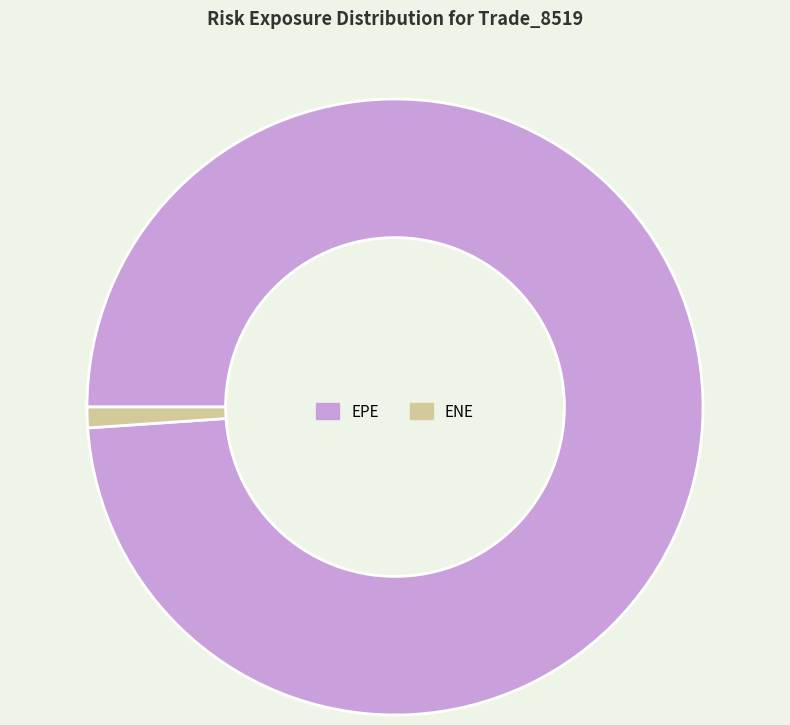

Count the number of slices in the pie.

2